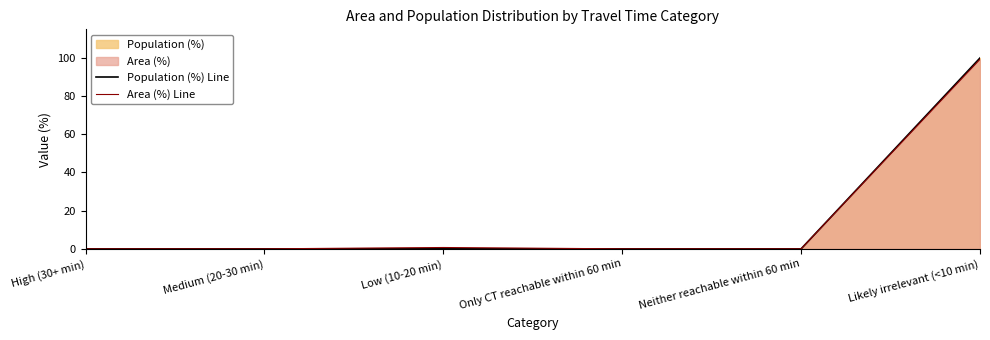

Which series has the largest total across all categories?

Population (%) Line